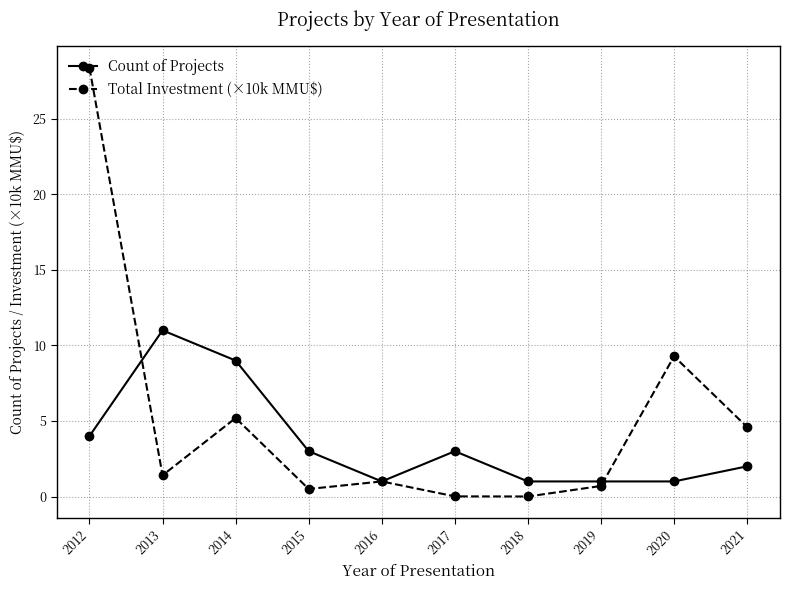

At which category is the sum across all series the highest?

2012